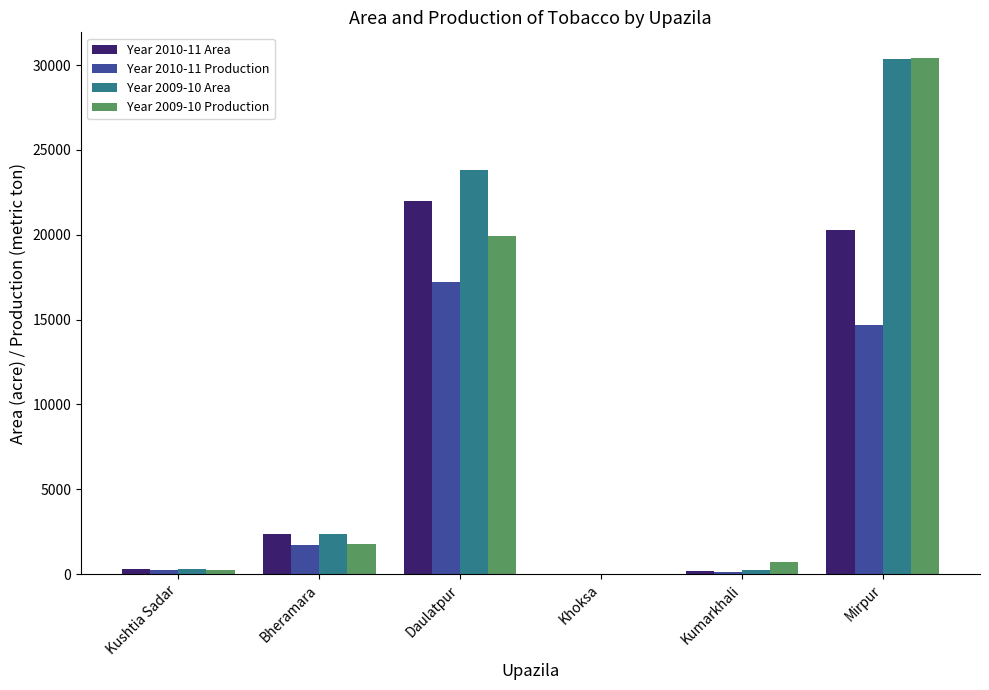

What is the spread (max minus min) of values at Mirpur?

15720